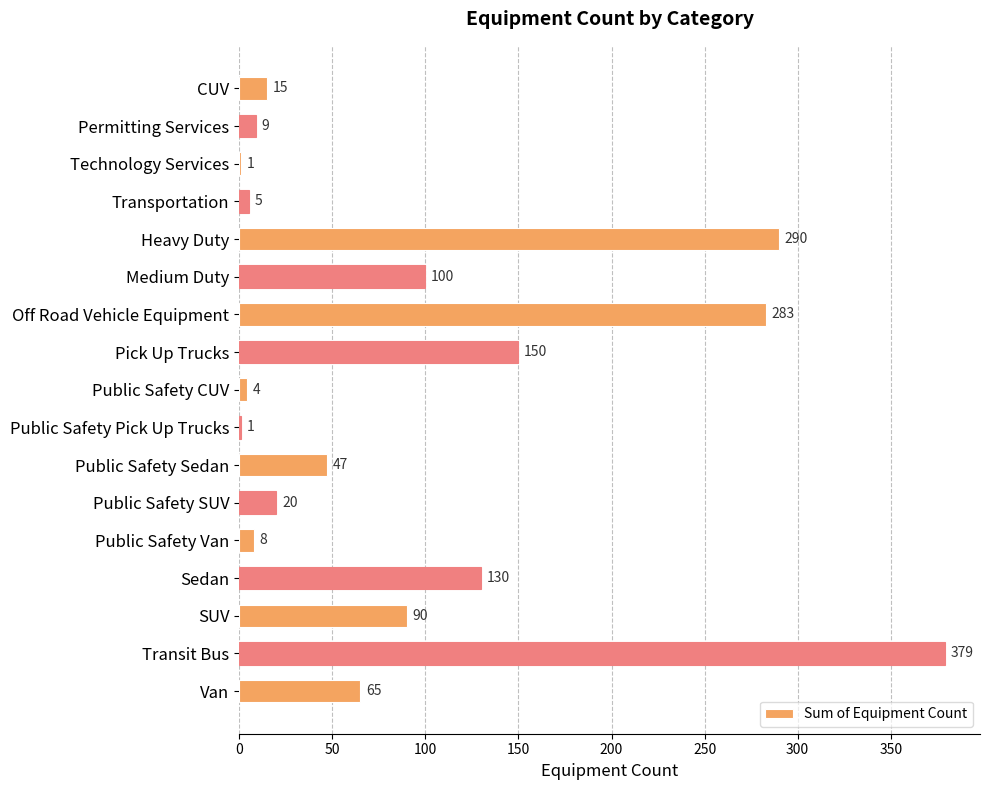

At which category does the chart reach its peak across all series?

Transit Bus